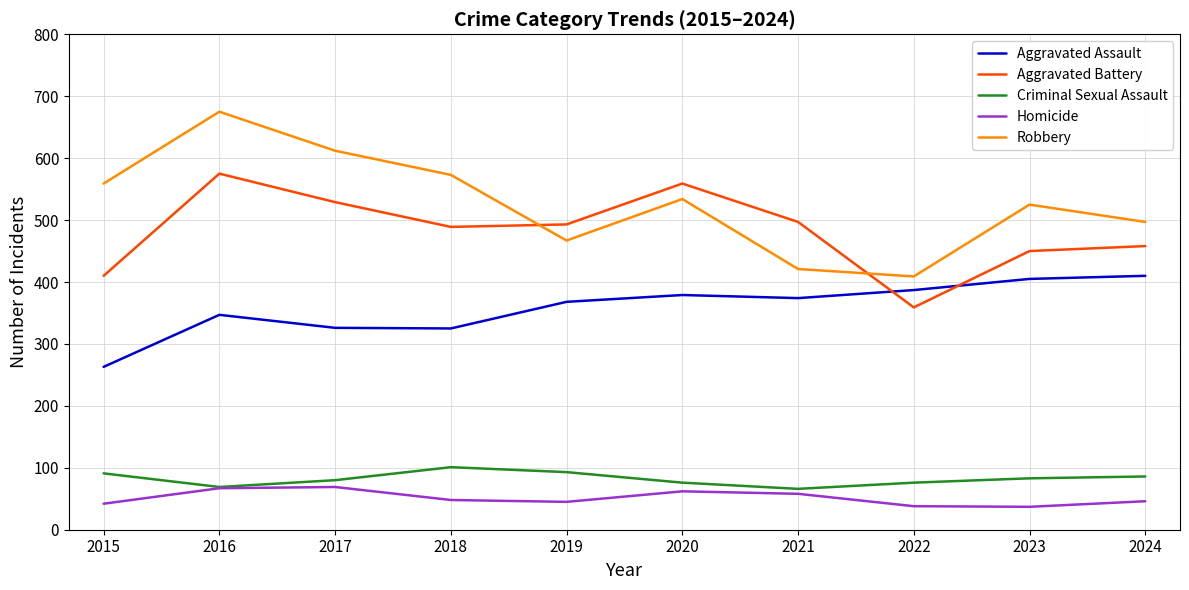

In Homicide, how many points are lower than both neighbors (excluding endpoints)?

2